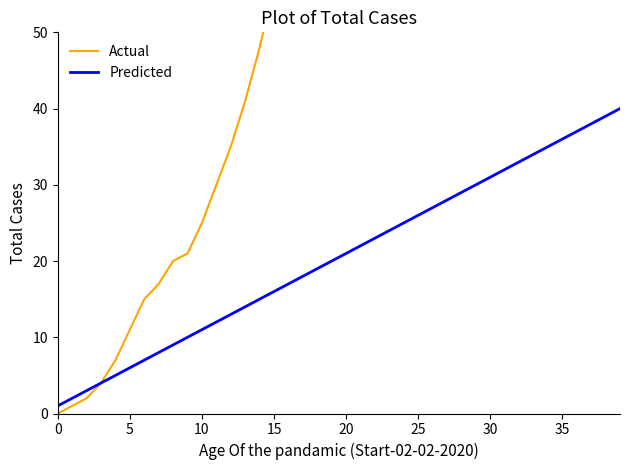

True or false: Actual has a value of 183 at 29.

True